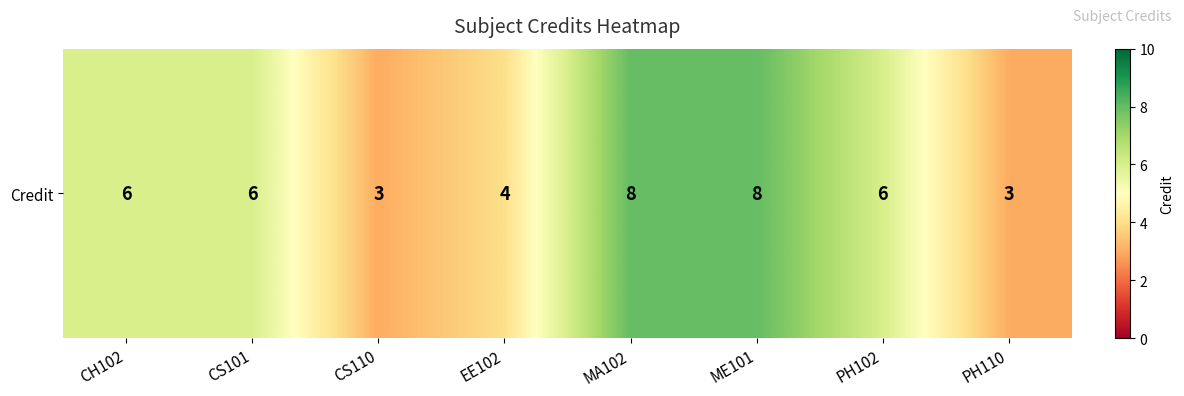

Between ME101 and MA102, which is larger?

ME101